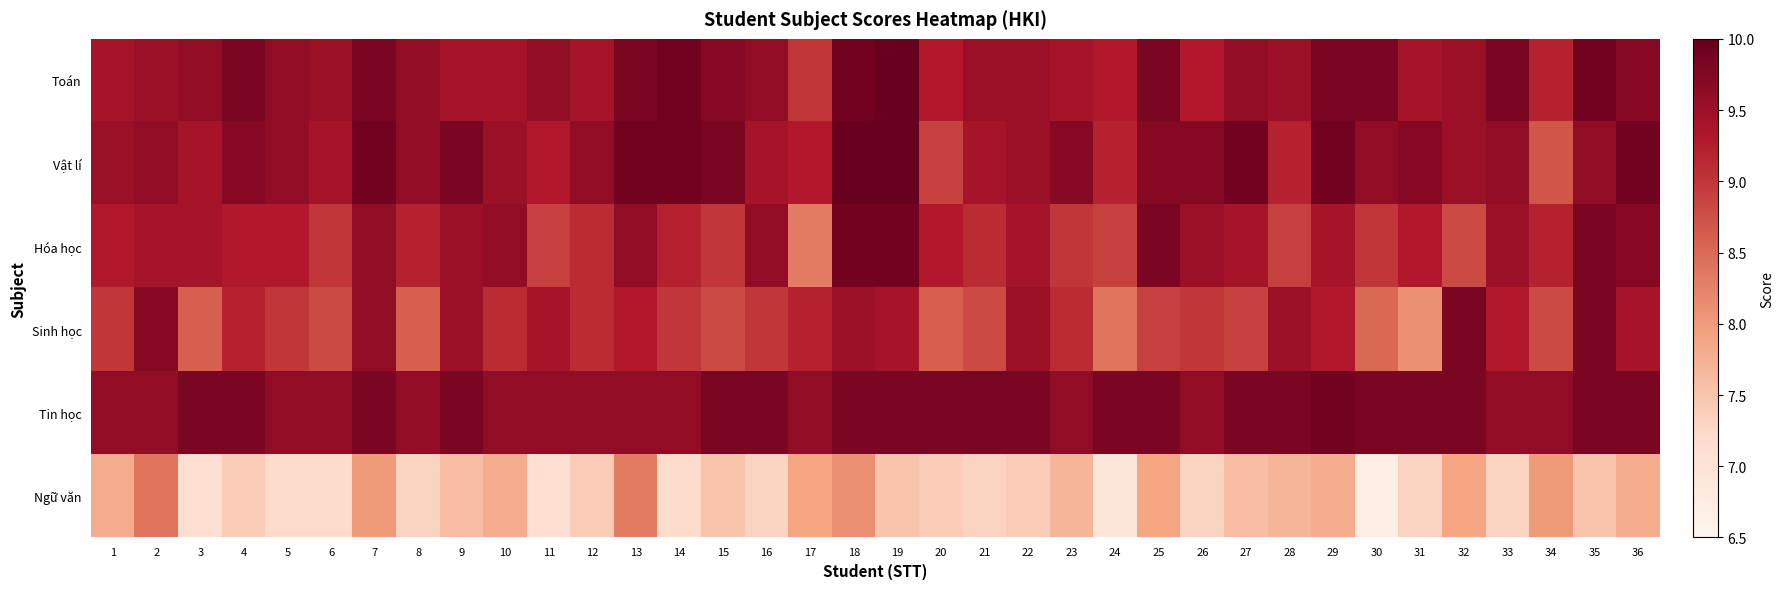

What is the total value across all series at 9?

55.6